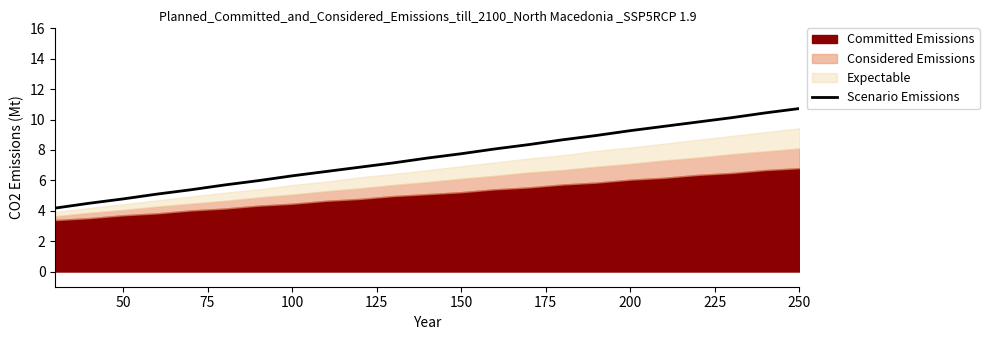

True or false: Scenario Emissions has a value of 6.8 at 50.

False